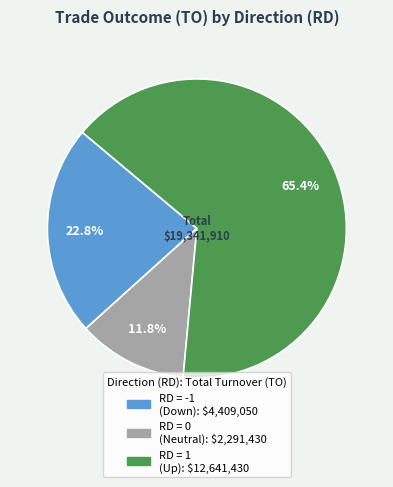

Is there a majority slice in this chart?

Yes